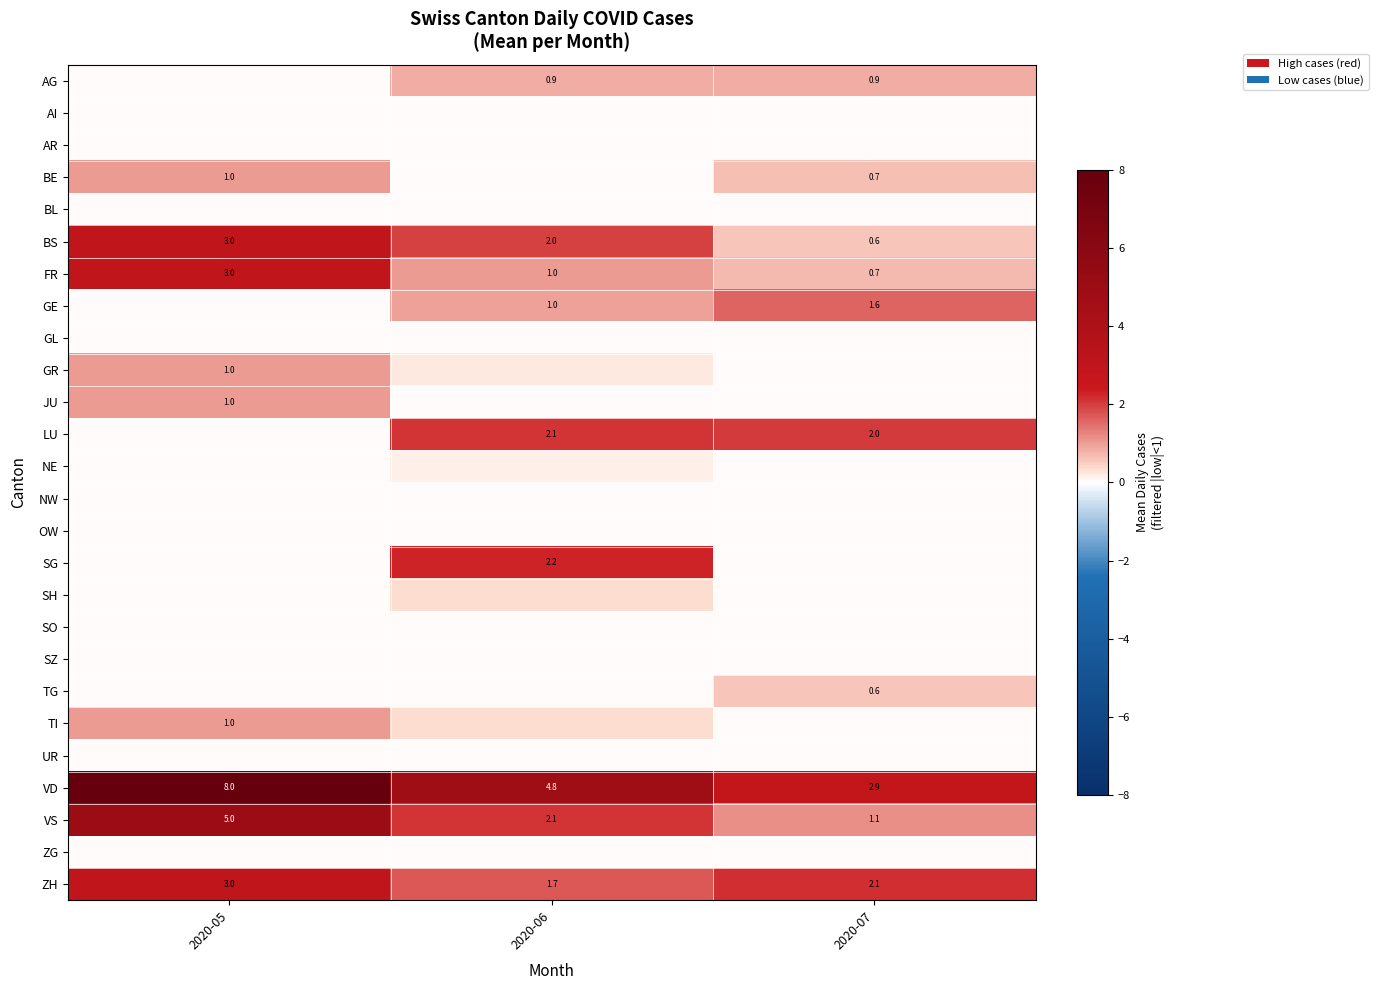

How many data points in BS are less than 2?

1